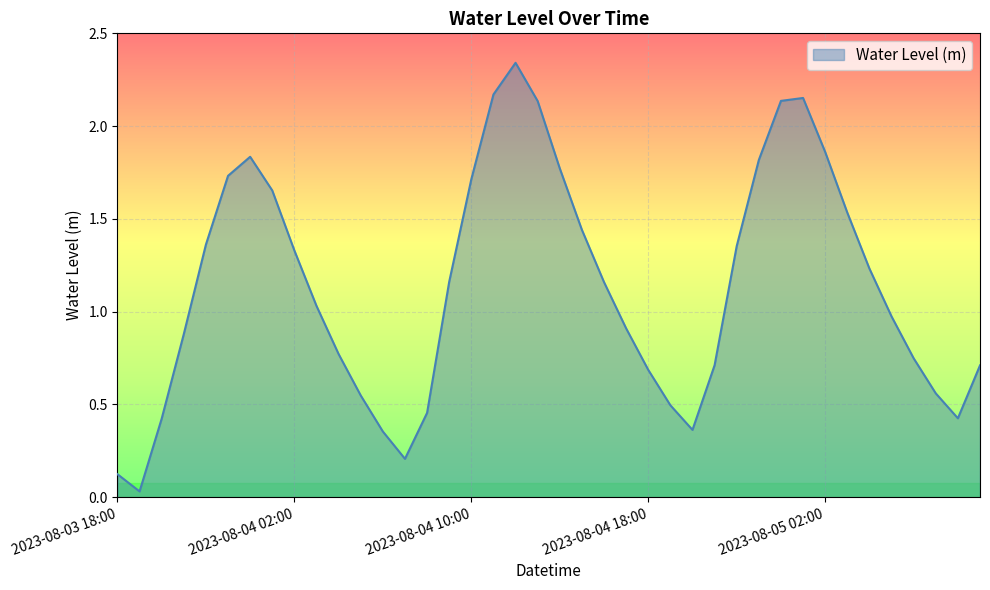

How many lines are shown in the chart?

1